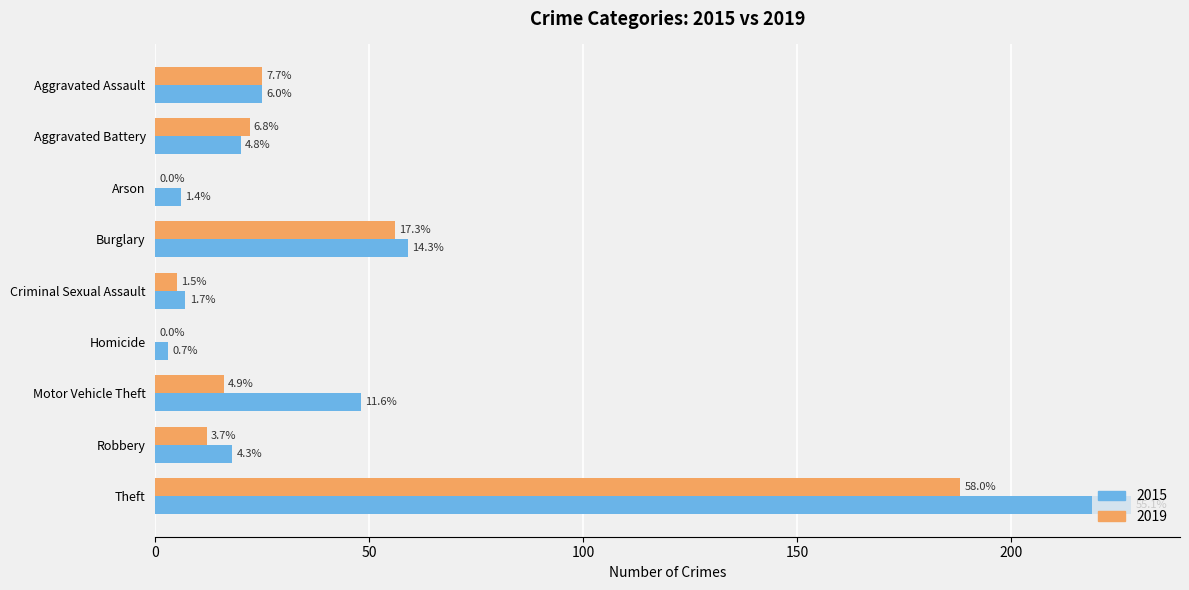

What are all the series names shown in the legend?

2015, 2019